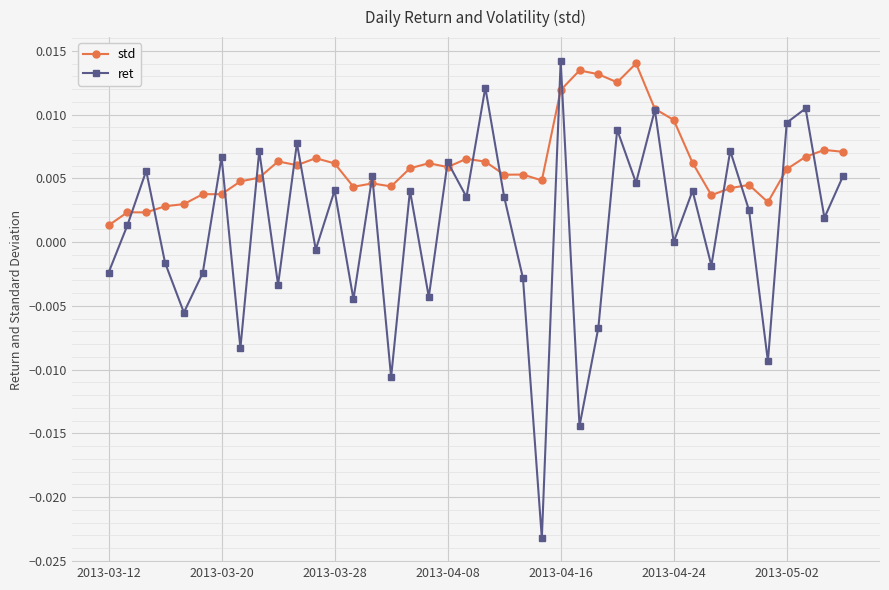

How many data points does each series have?

40